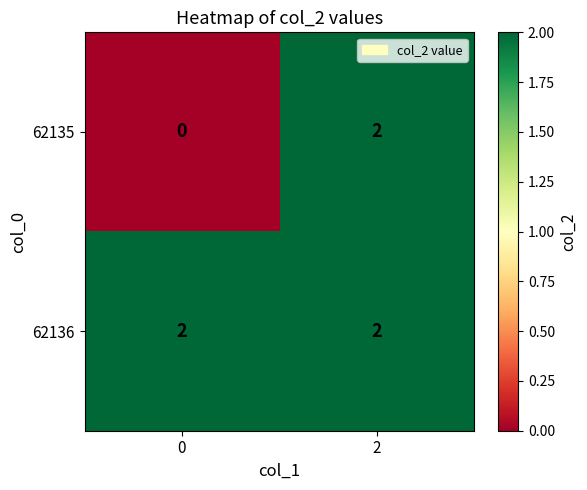

The value of 62136 at 0 is 2. True or false?

True